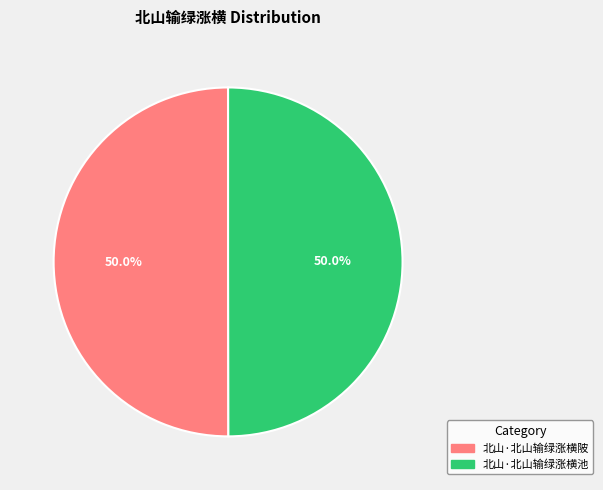

What is the ratio of the value at 北山·北山输绿涨横池 to the value at 北山·北山输绿涨横陂?

1.0